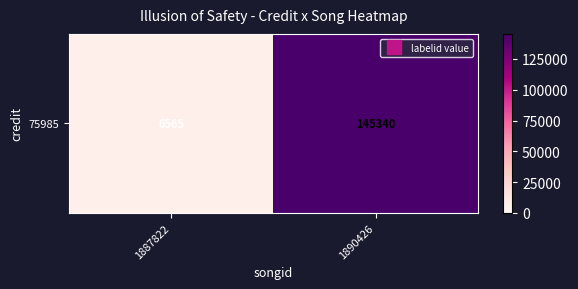

Rank the categories by value from highest to lowest.

1890426, 1887822